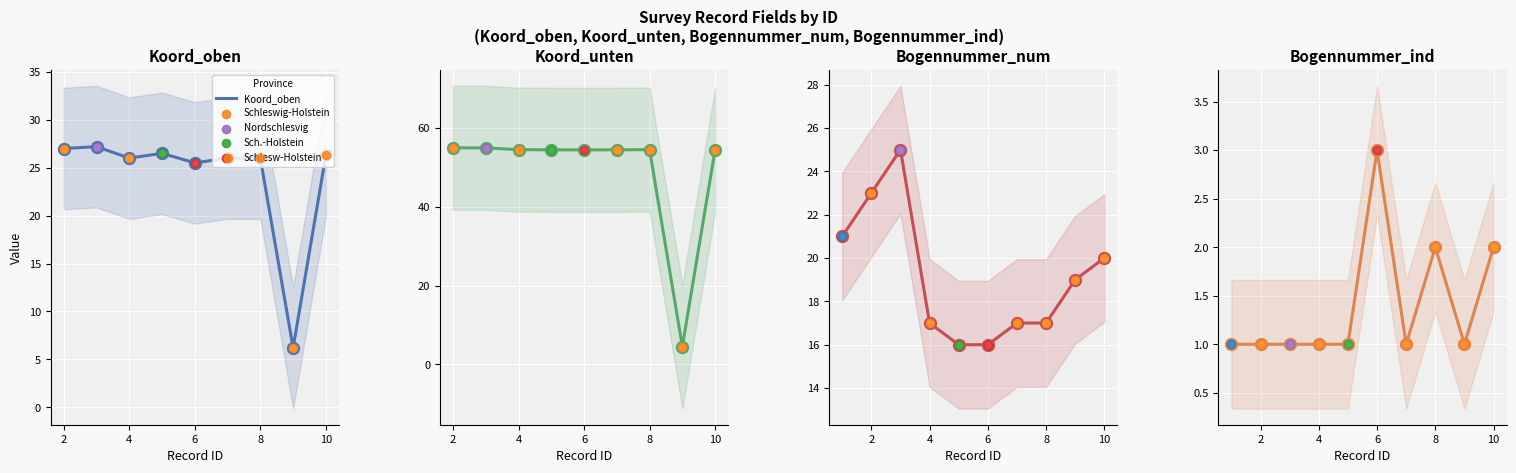

Is the value of Bogennummer_ind at 10 greater than the value of Bogennummer_num at 3?

No